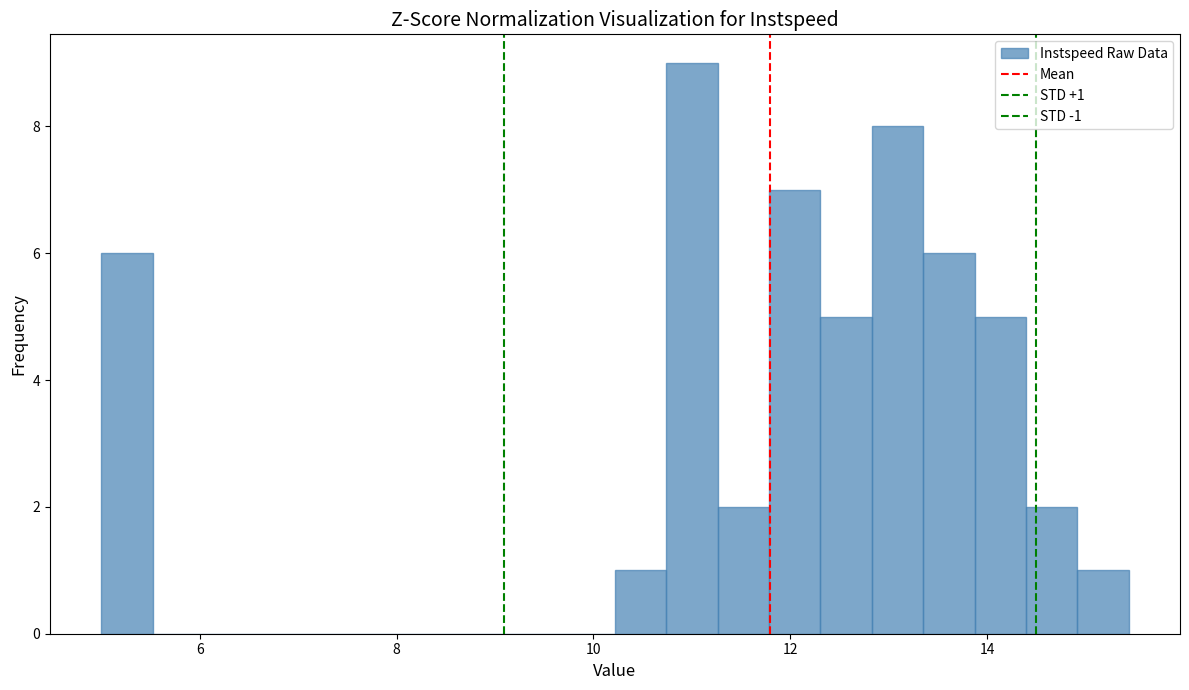

Around what value on the x-axis is the tallest bar? Give the approximate position of its centre, as read against the axis.

11.0